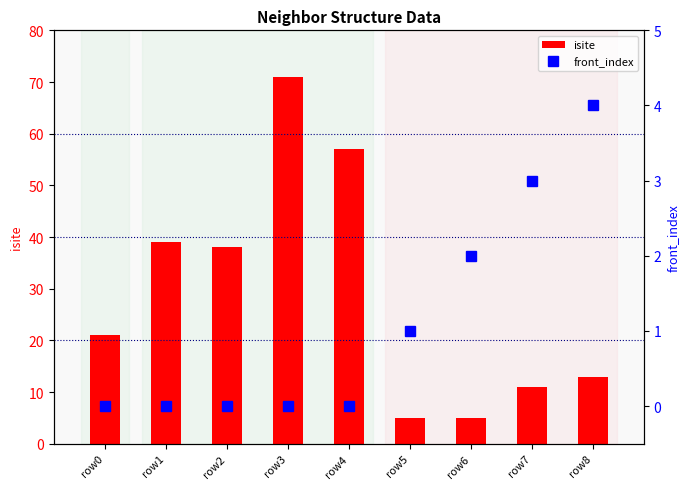

What is the total value across all series at row5?

6